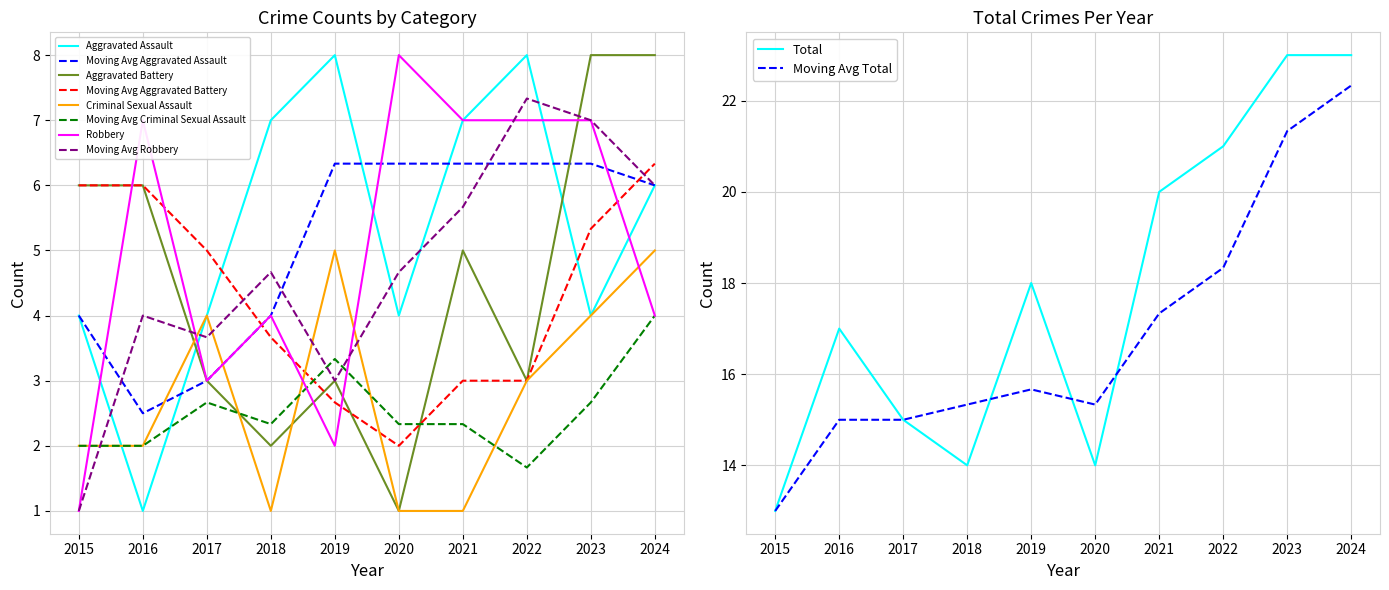

True or false: Criminal Sexual Assault and Aggravated Battery cross at least once.

True